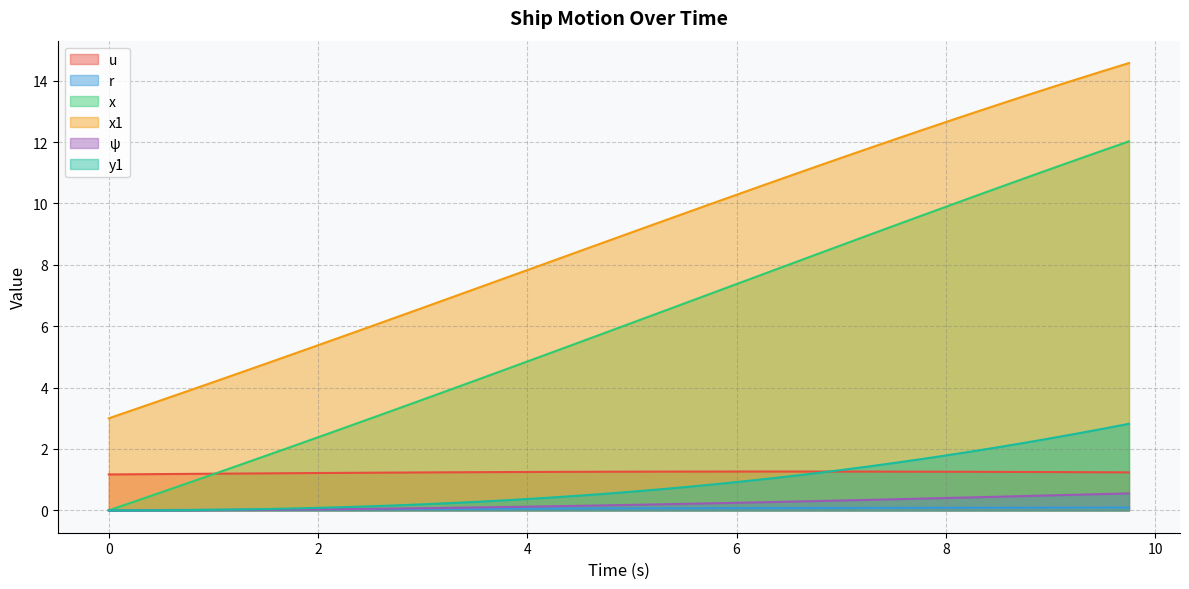

What is the sum of all ψ values?

8.3